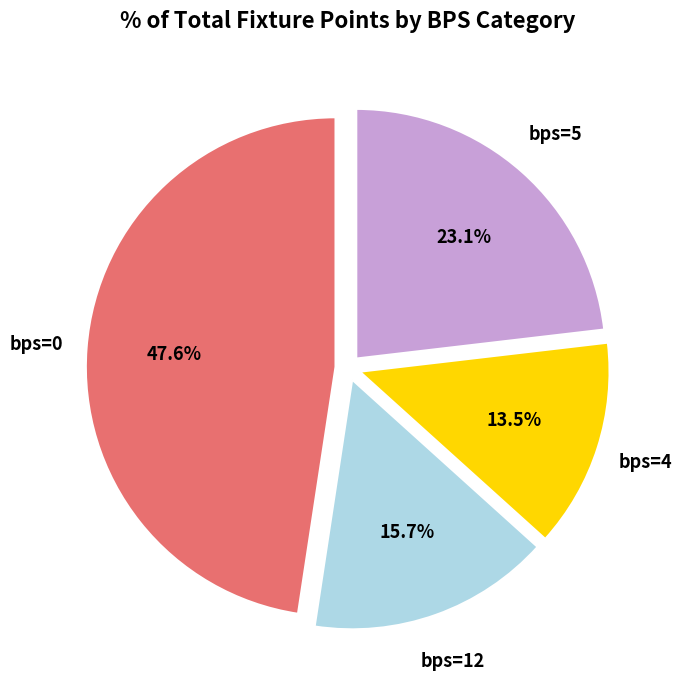

Is there a majority slice in this chart?

No